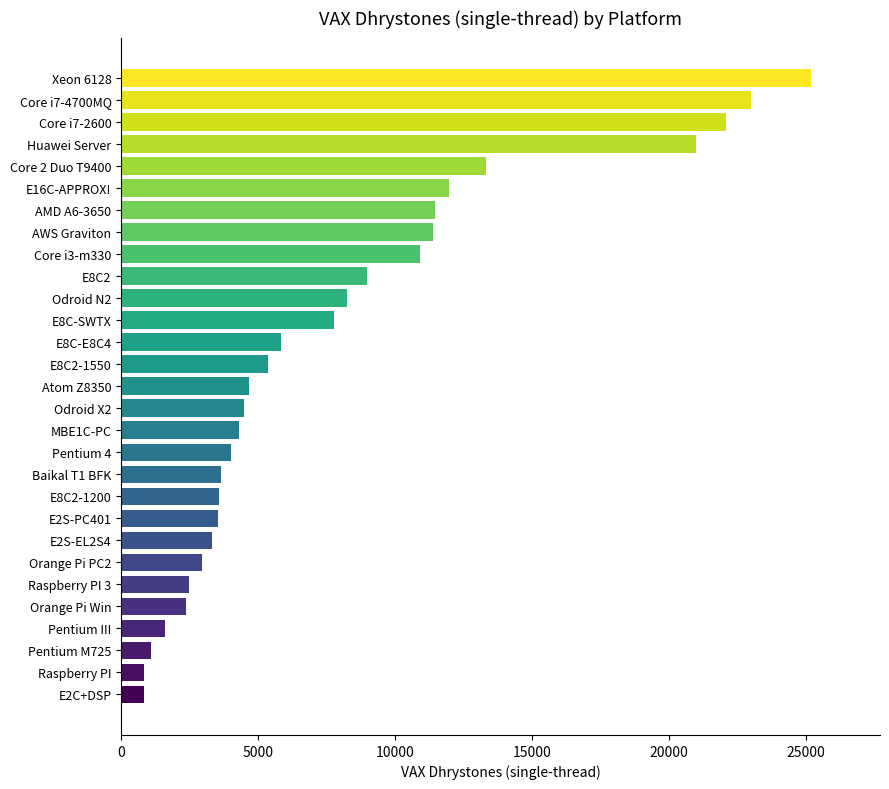

Count the number of values greater than 4677.

15